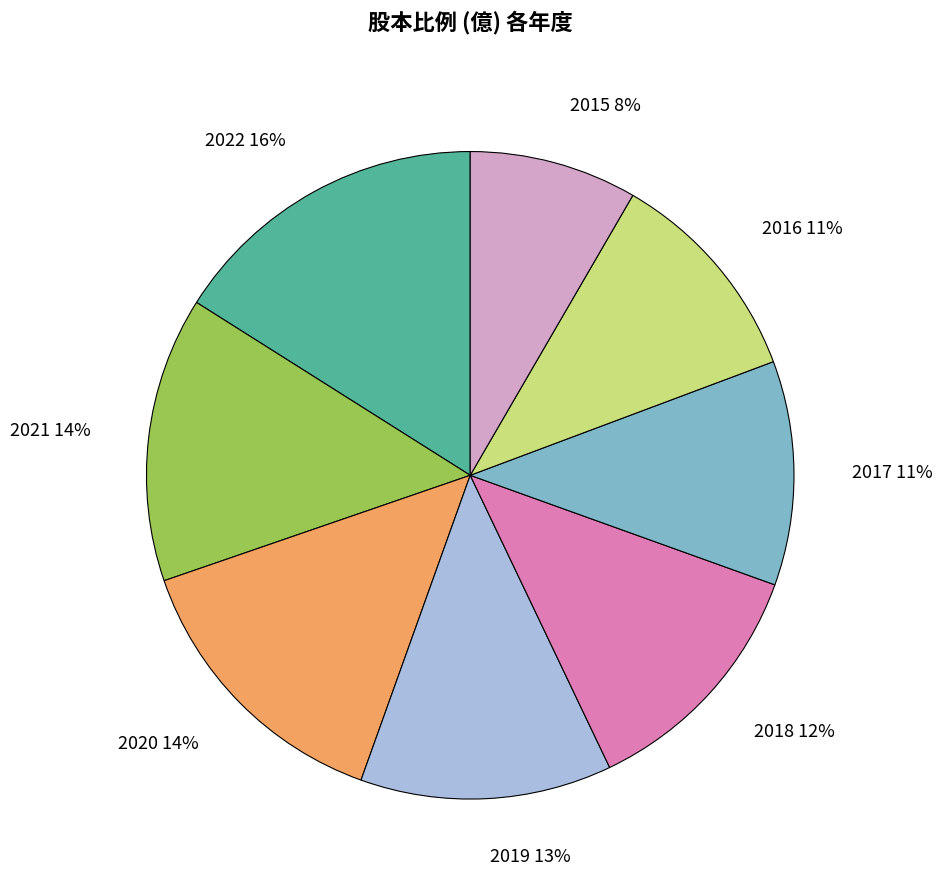

Count the number of slices in the pie.

8